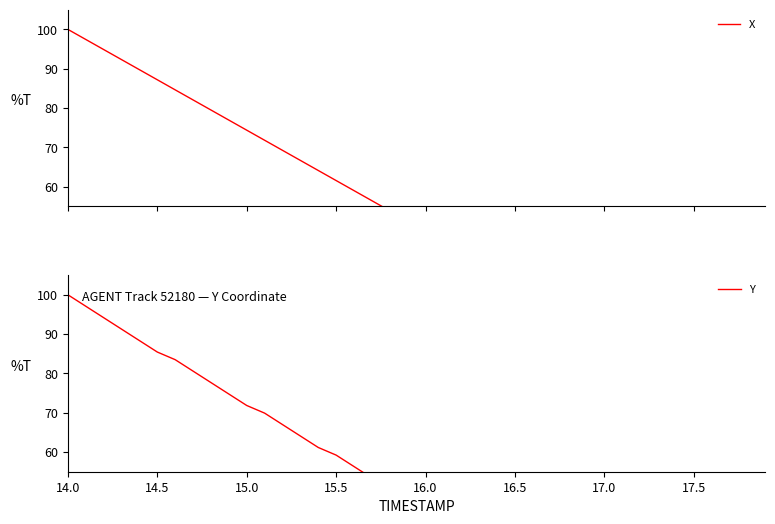

True or false: X has more than 1 interior local peaks.

False